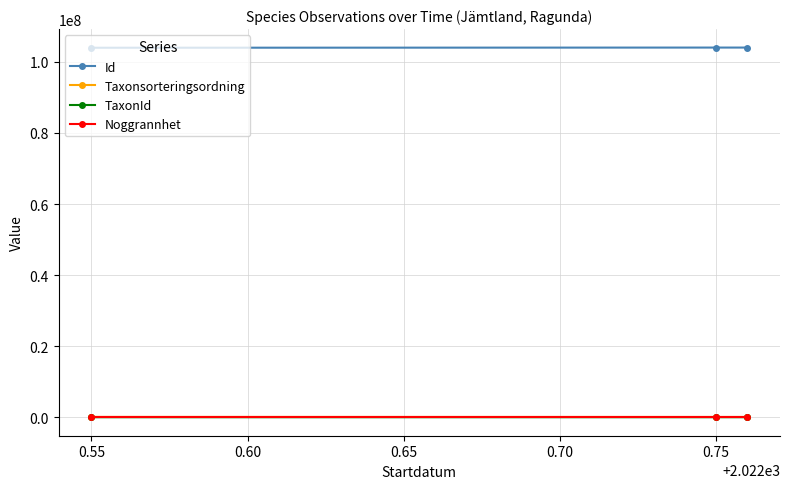

What is the greatest value displayed?

104044278